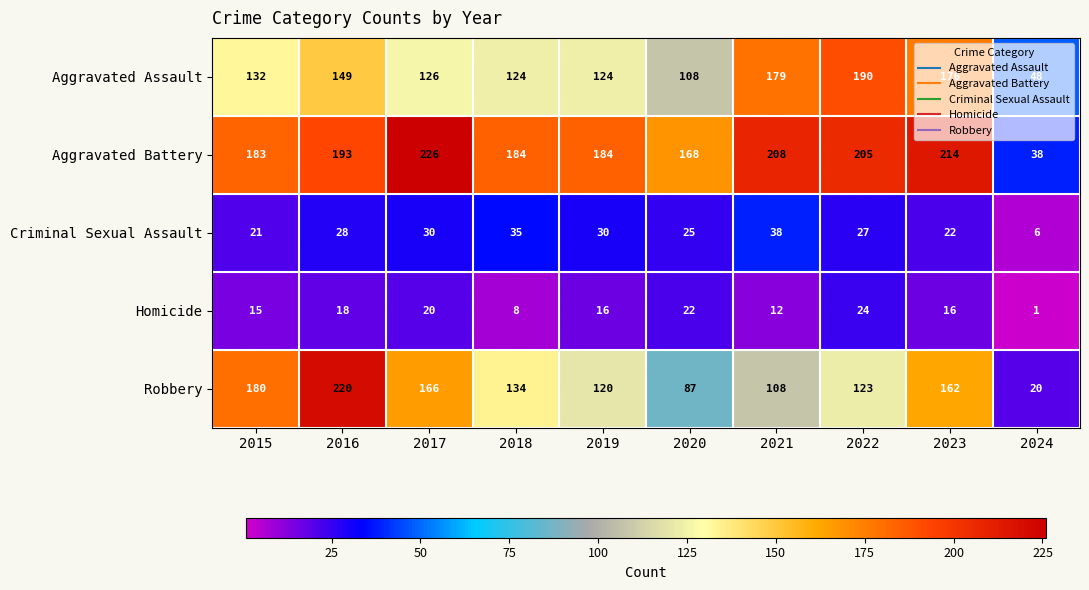

What is the total value across all series at 2018?

485